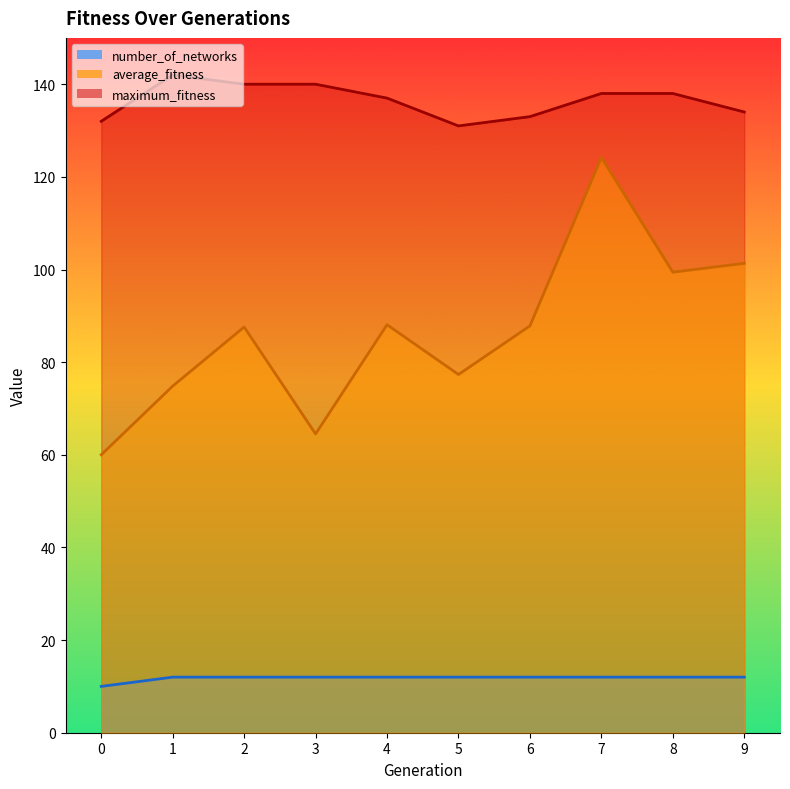

At which category does maximum_fitness reach its first local peak?

1